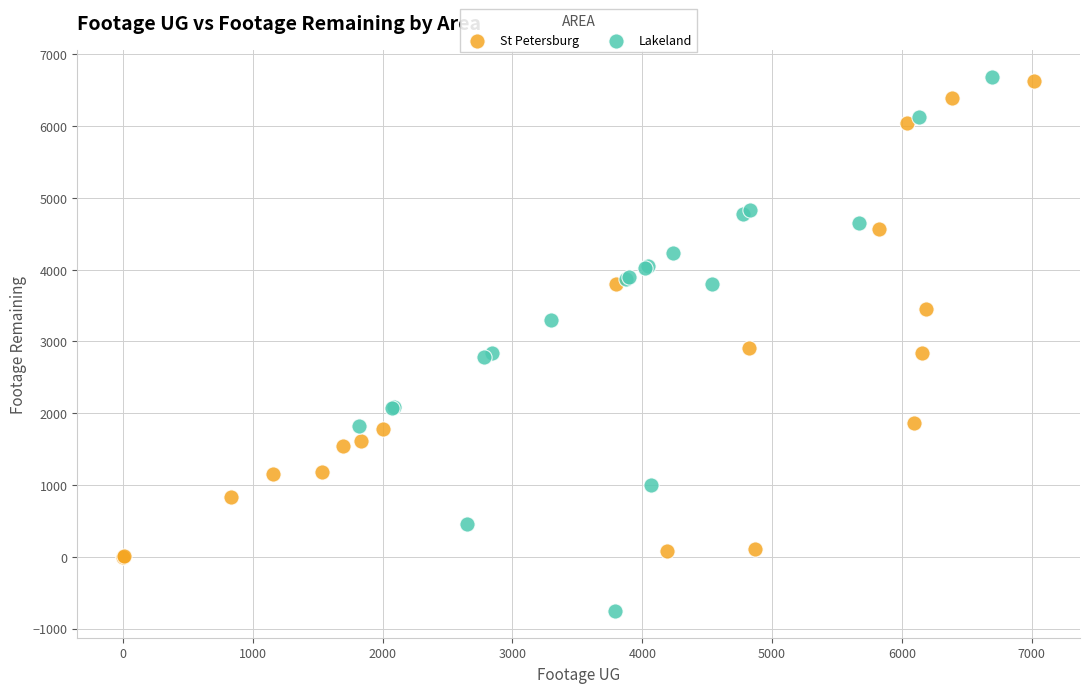

Which series contains the lowest Y value?

Lakeland